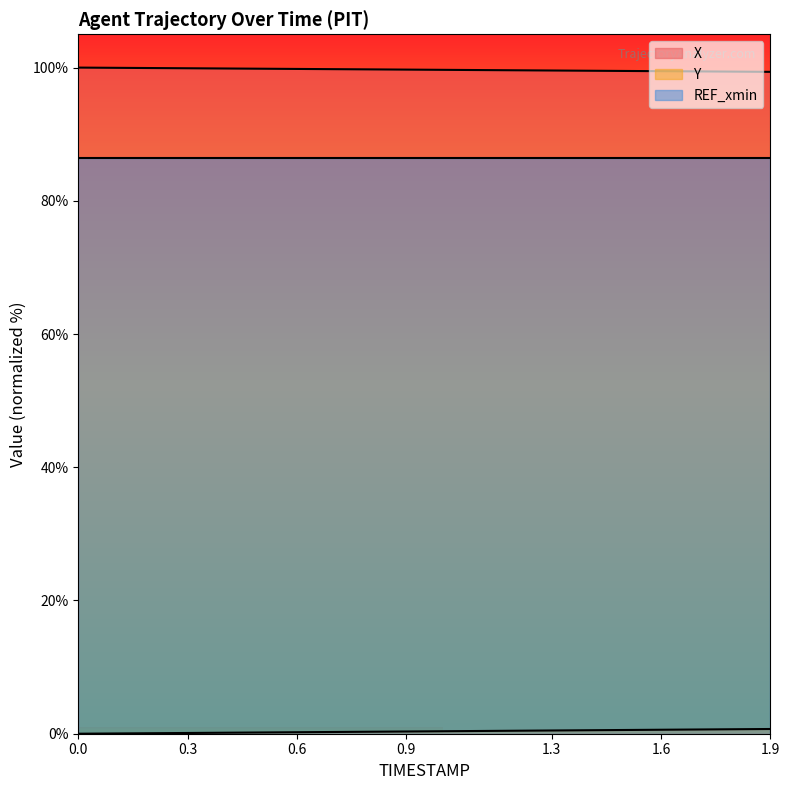

At how many categories does at least one series exceed 99?

19